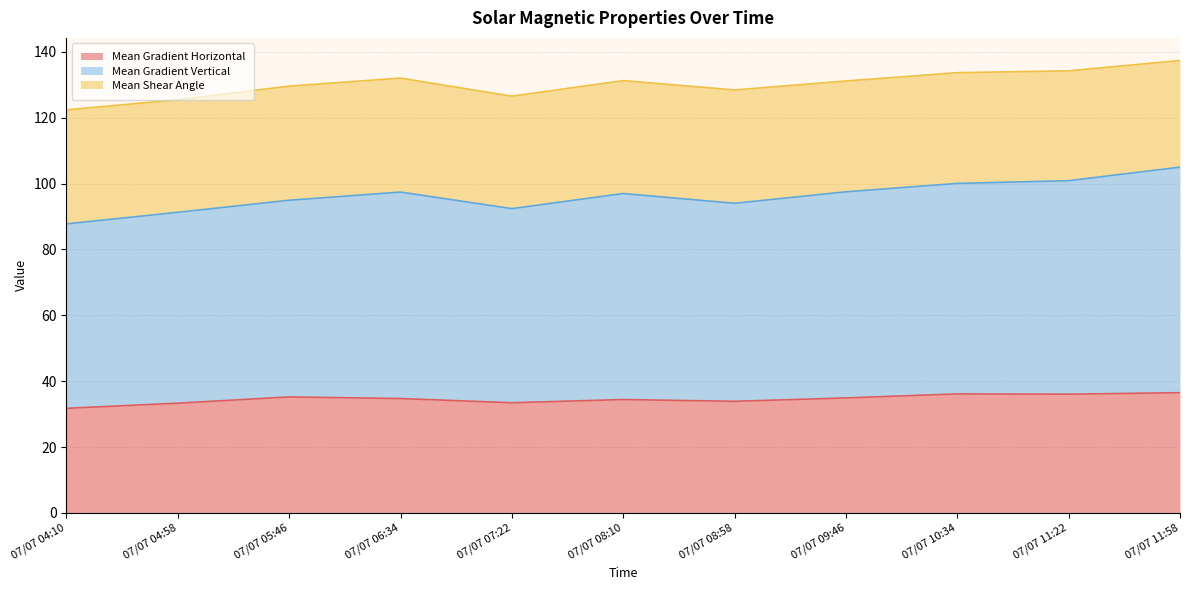

At how many categories does at least one series exceed 56?

11